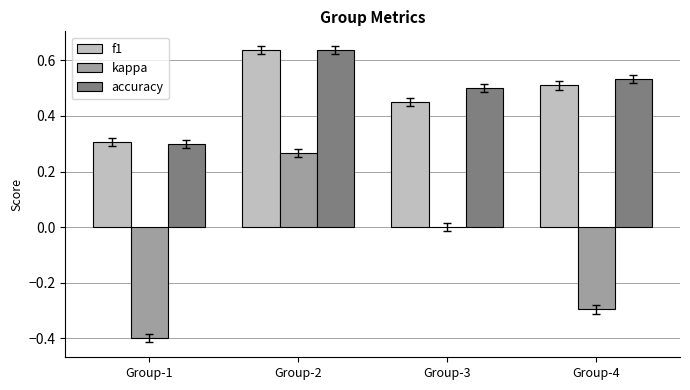

What is the sum of the accuracy values at Group-2 and Group-3?

1.1